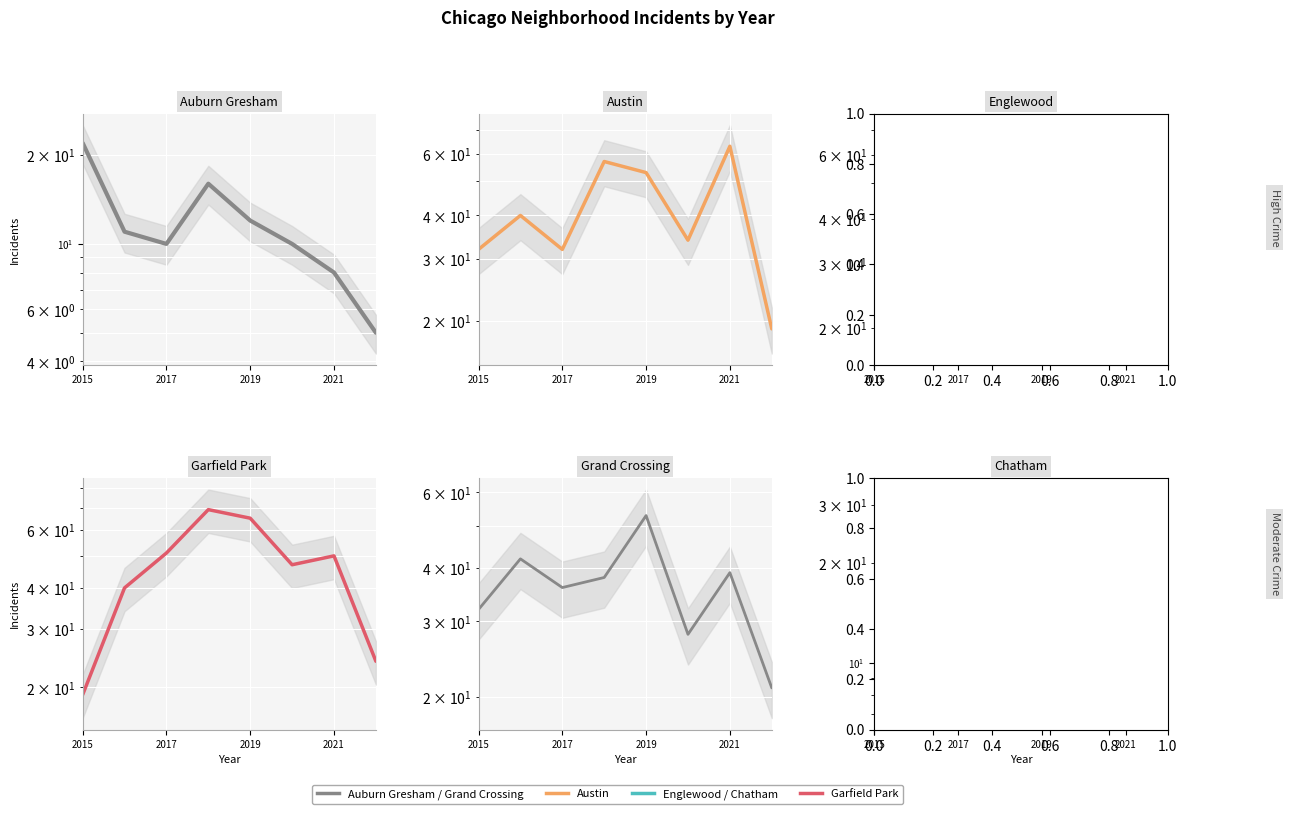

What is the total value across all series at 2017?

195